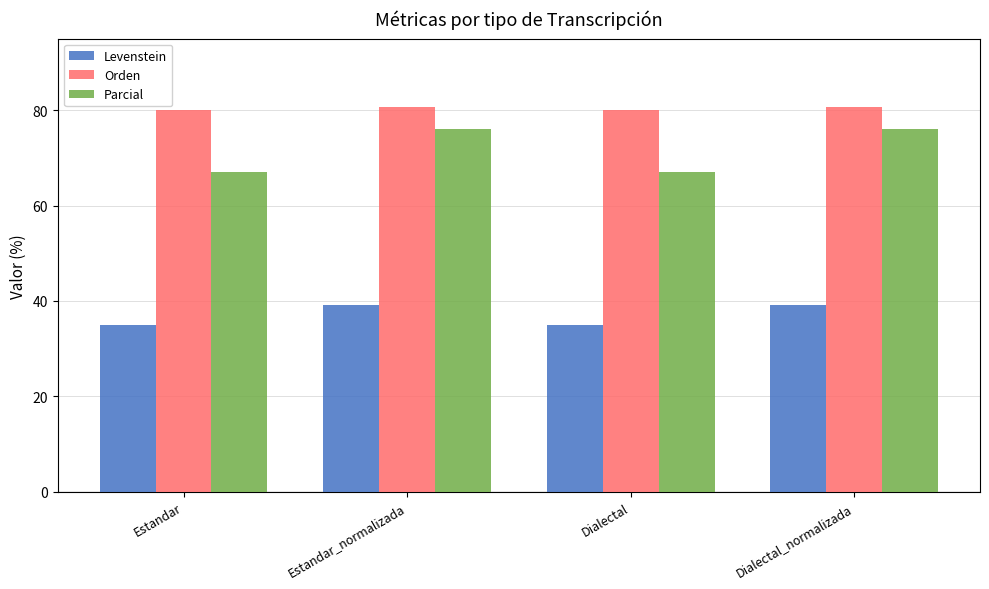

Reading left to right, transcribe all the data shown in this chart.

Levenstein: Estandar=34.9	Estandar_normalizada=39.3	Dialectal=34.9	Dialectal_normalizada=39.3
Orden: Estandar=80.1	Estandar_normalizada=80.6	Dialectal=80.1	Dialectal_normalizada=80.6
Parcial: Estandar=66.9	Estandar_normalizada=75.9	Dialectal=66.9	Dialectal_normalizada=75.9